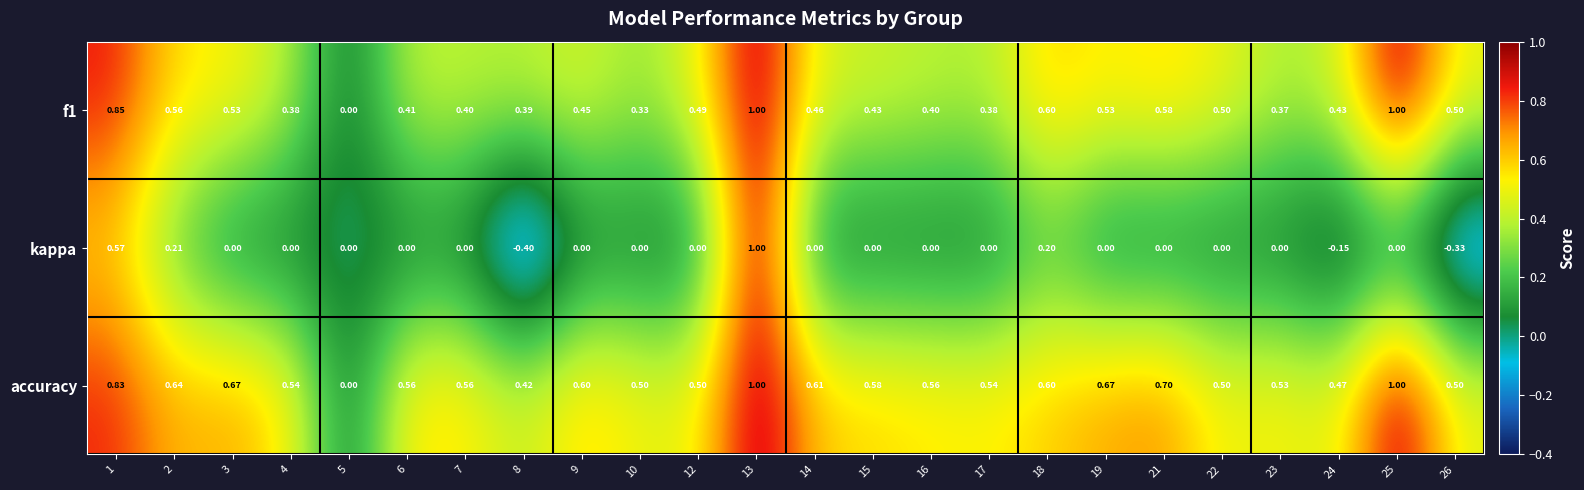

Which series has the largest total across all categories?

accuracy